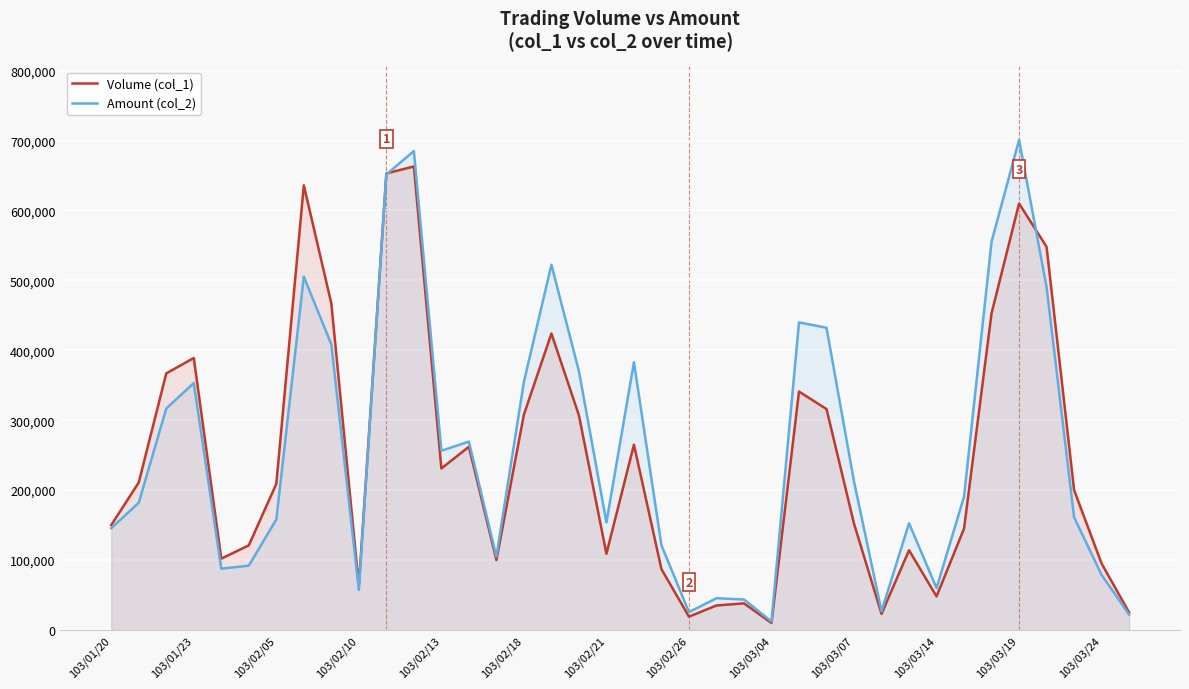

Is the value of Amount (col_2) at 103/02/26 greater than the value of Volume (col_1) at 103/01/23?

No